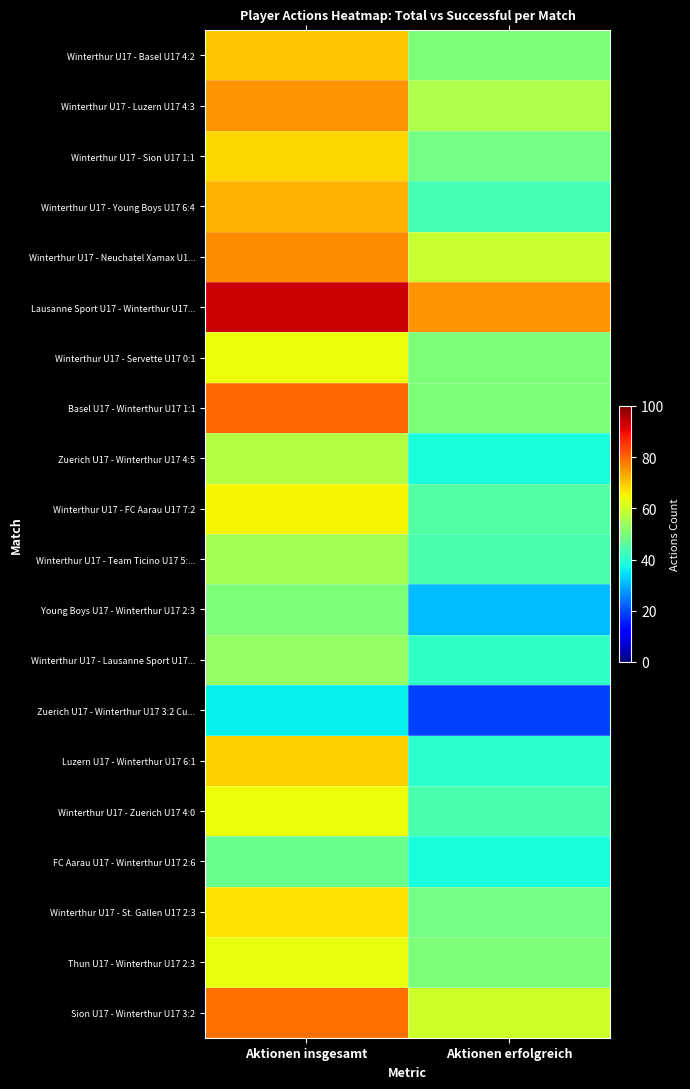

Which series has the largest total across all categories?

Lausanne Sport U17 - Winterthur U17...